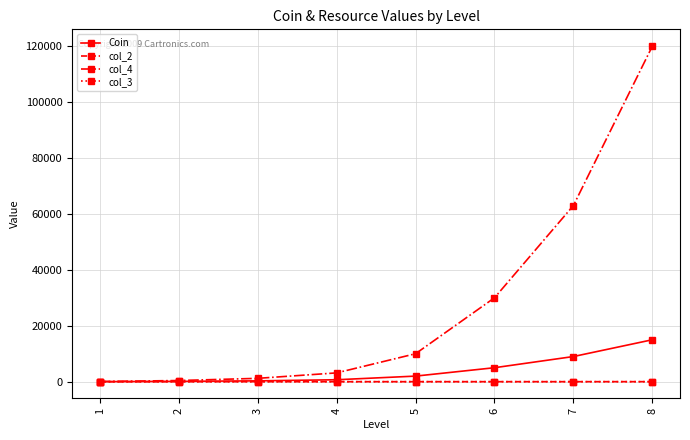

At which category is the sum across all series the highest?

8